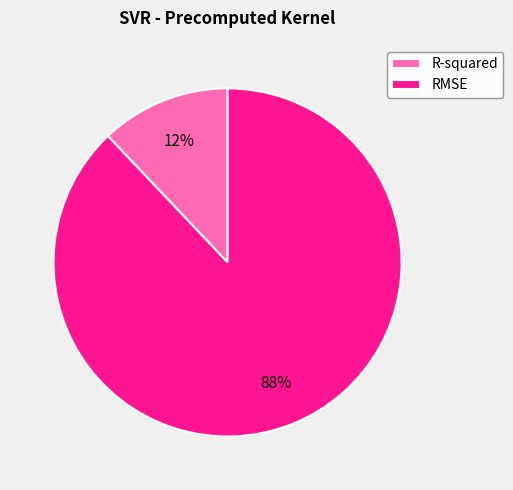

The R-squared slice represents 12% of the pie. True or false?

True